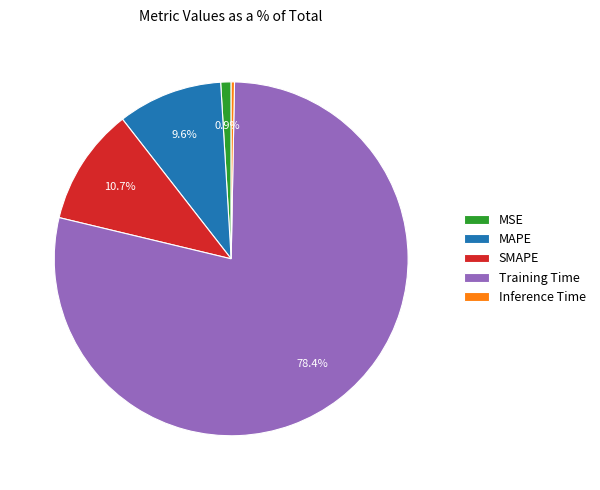

What is the majority slice?

Training Time